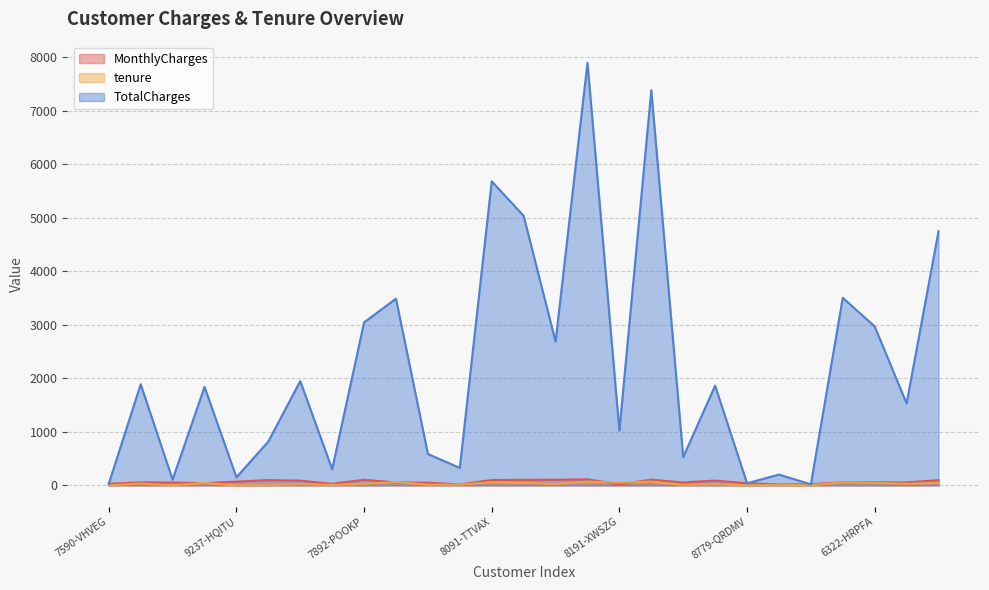

In tenure, how many points are lower than both neighbors (excluding endpoints)?

10